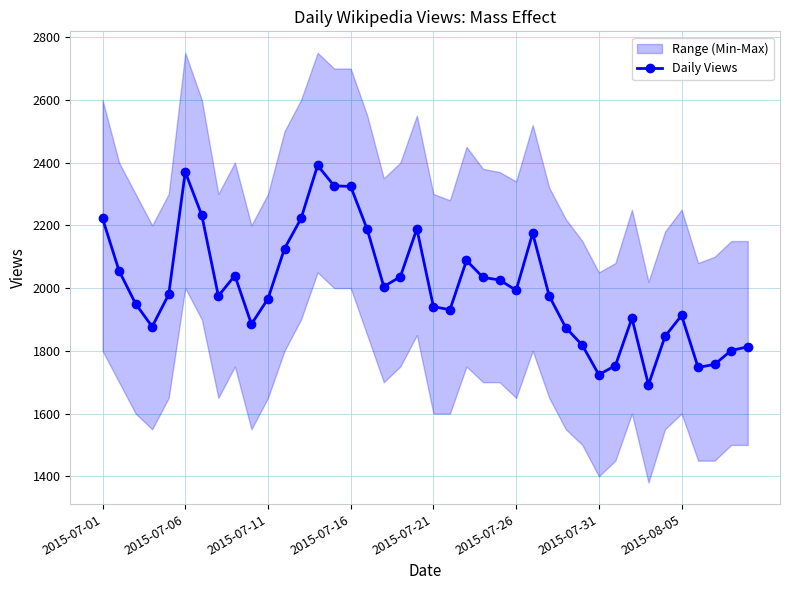

Reading left to right, what are all the values shown in this chart?

2222	2055	1950	1877	1980	2370	2232	1975	2040	1885	1966	2126	2222	2391	2326	2324	2187	2005	2036	2189	1941	1931	2088	2034	2026	1993	2175	1975	1874	1818	1724	1753	1904	1692	1846	1913	1747	1757	1801	1813